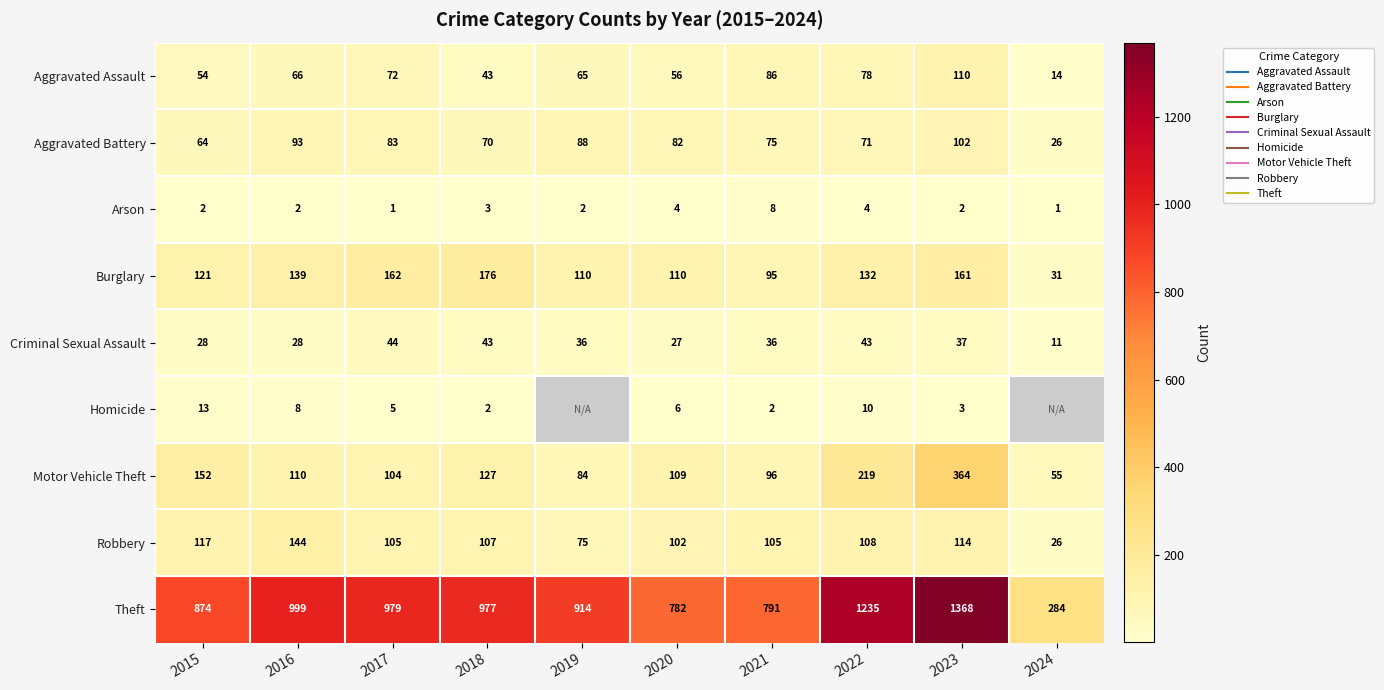

What is the difference between the maximum and minimum values in the Robbery series?

118.0